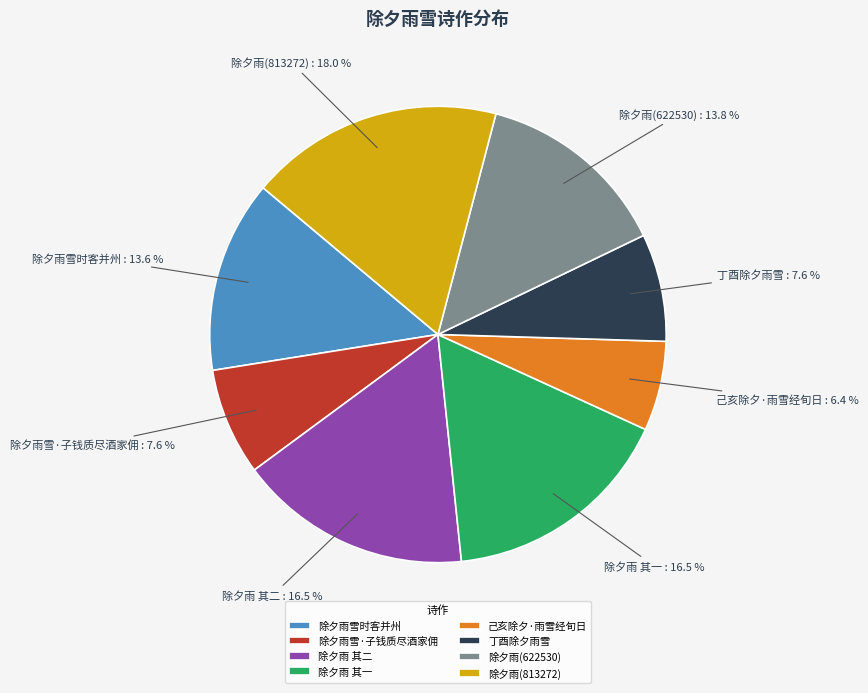

Approximately how many times larger is the value at 除夕雨(813272) compared to 除夕雨 其二?

1.1